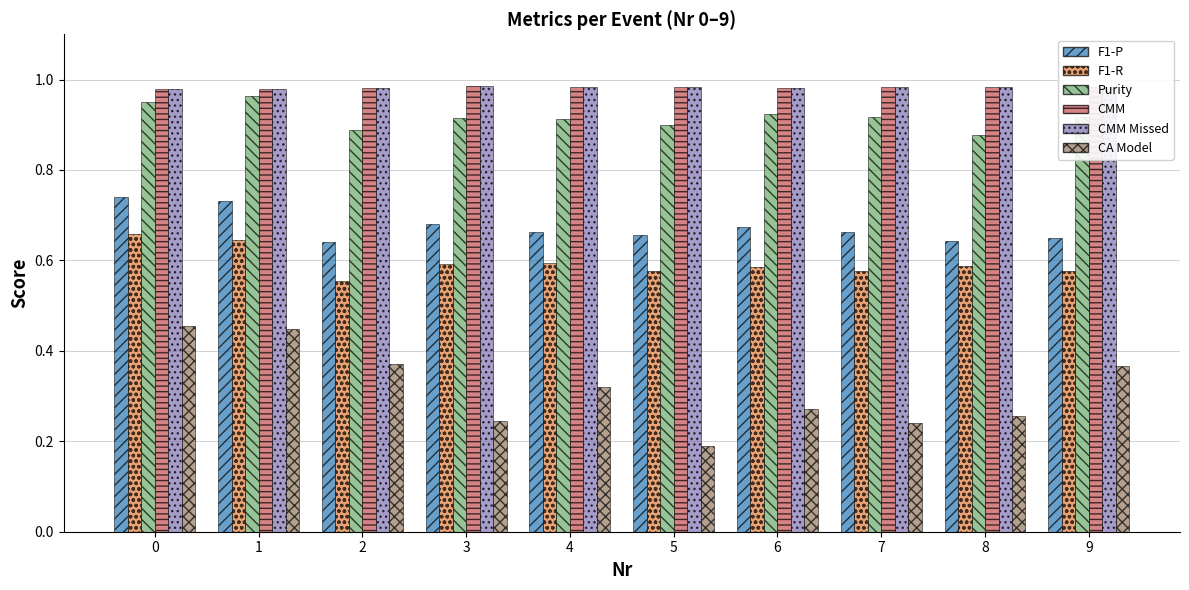

At how many categories does at least one series exceed 0?

10